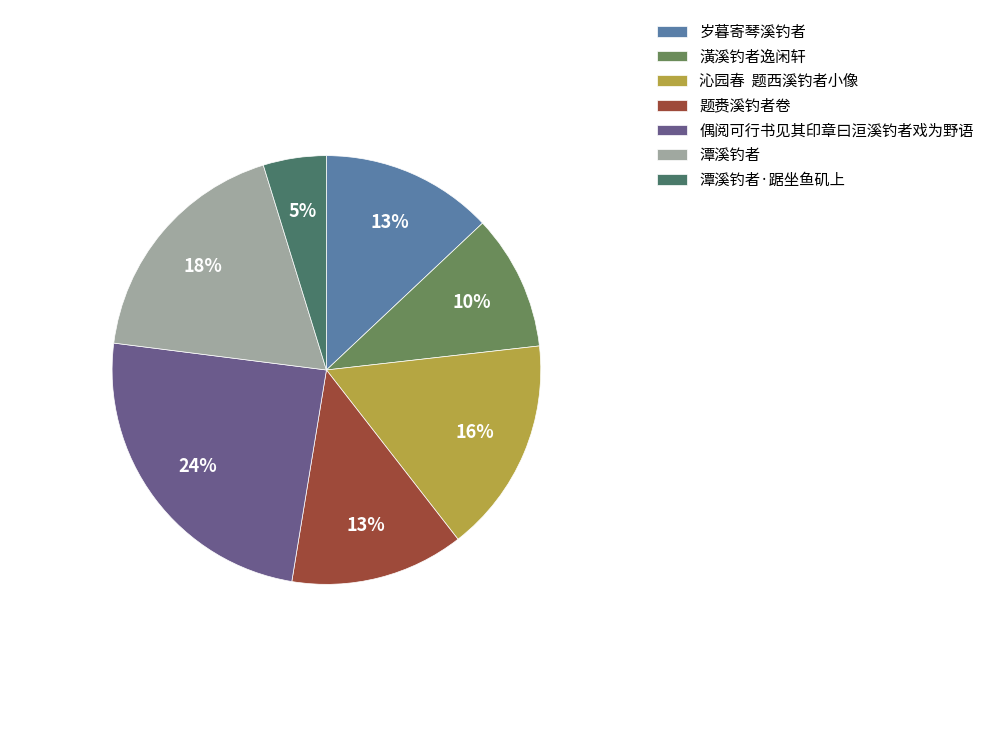

To the nearest percent, what portion does 题赉溪钓者卷 represent?

13%